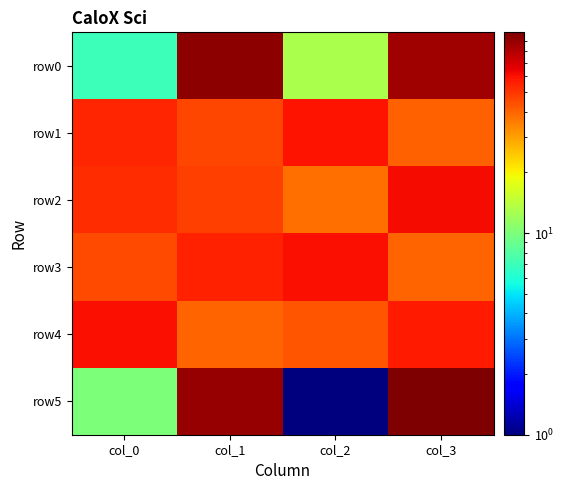

Between col_1 and col_2, which series saw the biggest shift?

row5